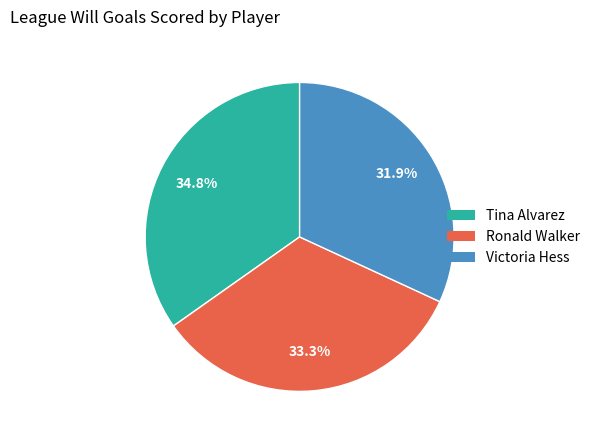

Combined, do Tina Alvarez and Ronald Walker account for over 50%?

Yes